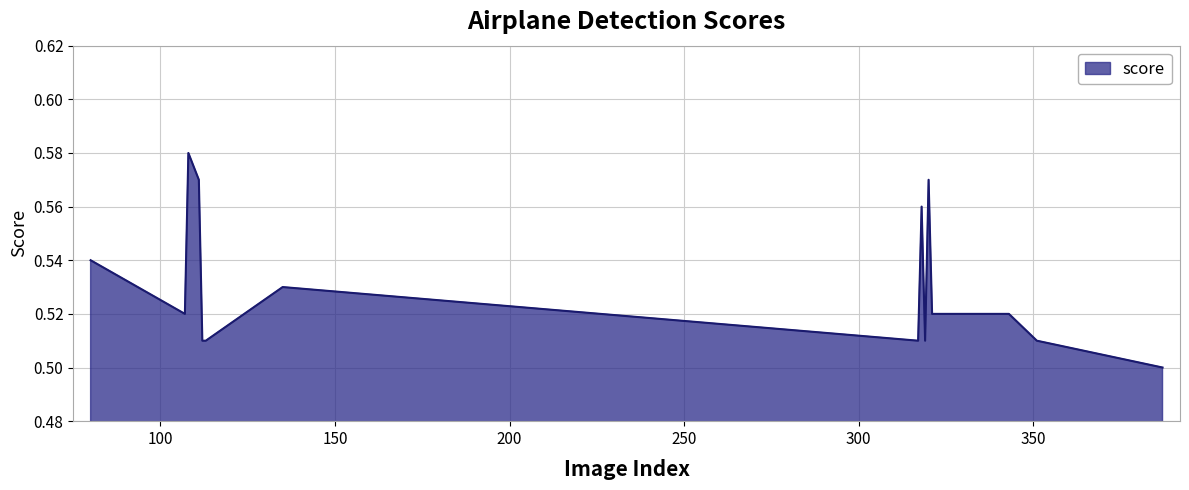

Reading left to right, transcribe all the data shown in this chart.

0.5	0.5	0.6	0.6	0.5	0.5	0.5	0.5	0.6	0.5	0.6	0.5	0.5	0.5	0.5